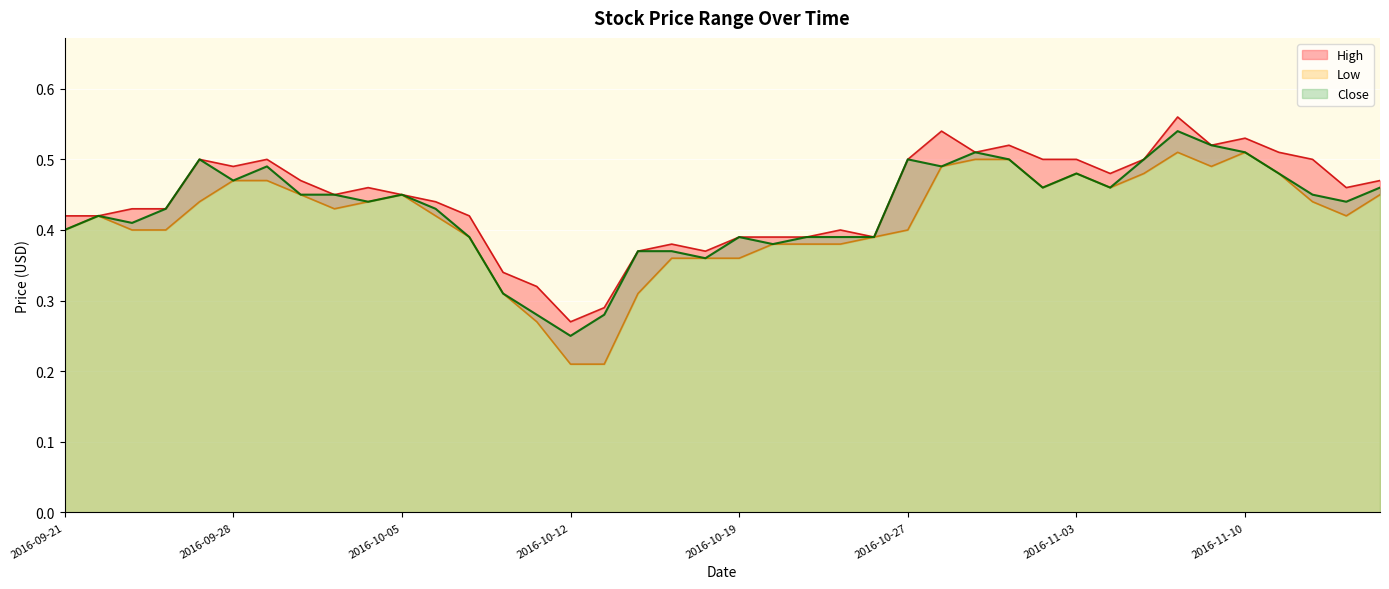

Which series has the largest total across all categories?

High